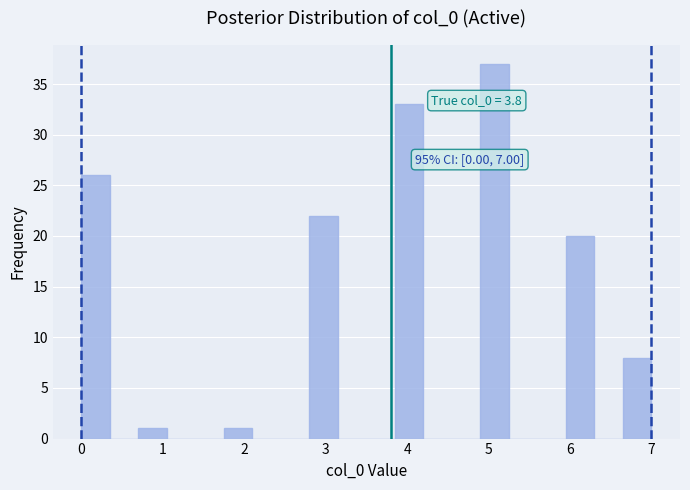

Read against the x-axis, roughly where is the centre of the tallest bar?

5.1